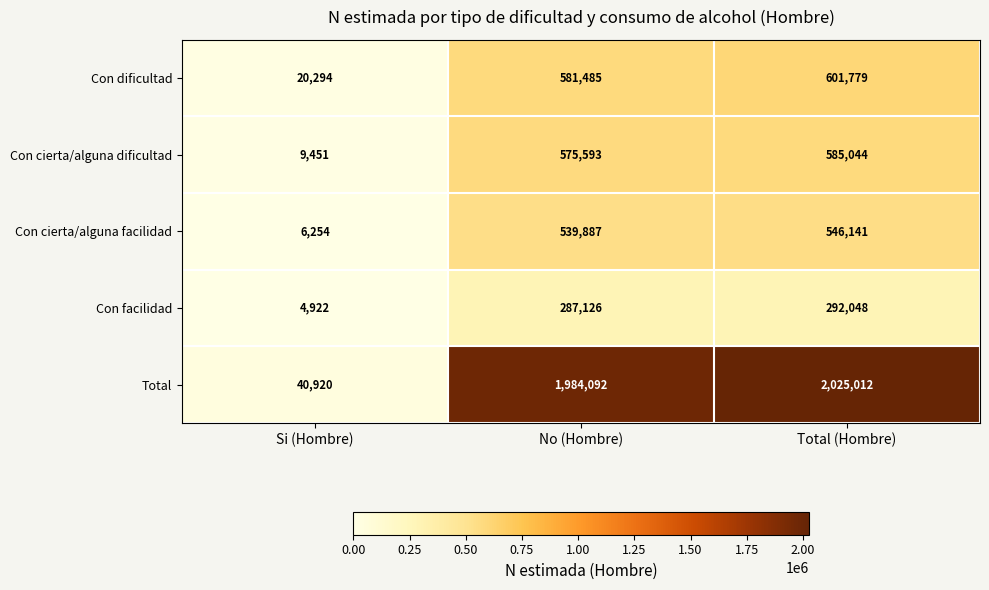

The value of Con facilidad at Si (Hombre) is 7685. True or false?

False